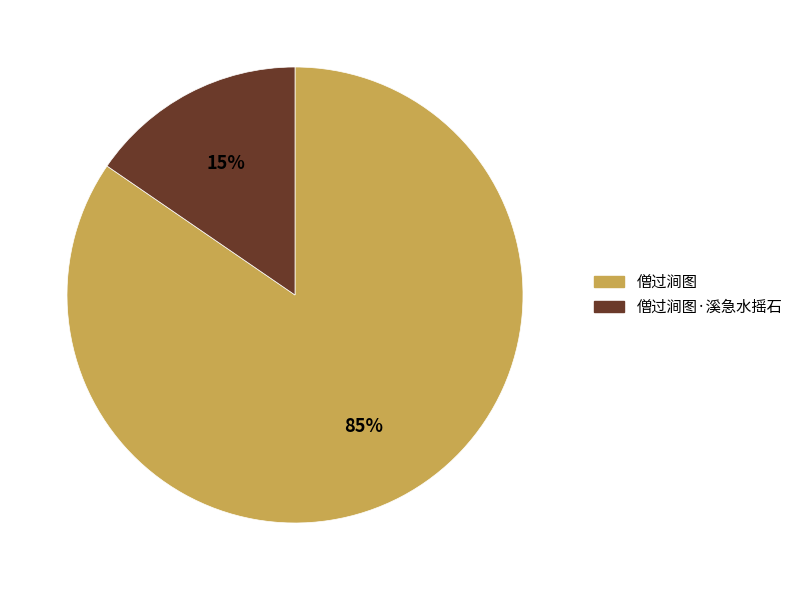

Which has a higher value, 僧过涧图 or 僧过涧图·溪急水摇石?

僧过涧图